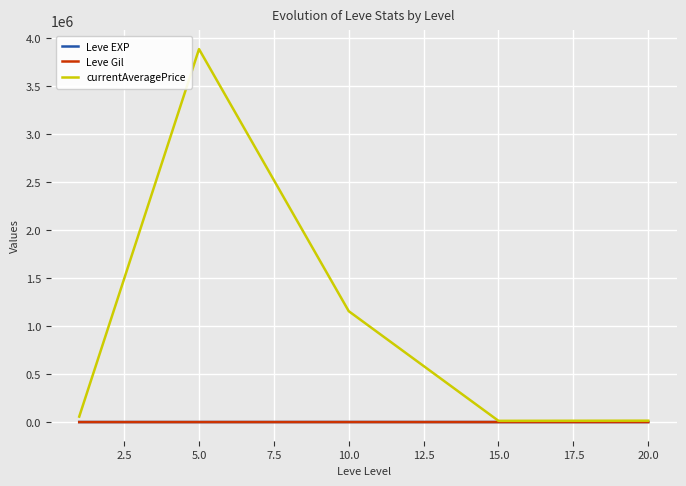

What is the maximum value shown in the chart?

3888631.2